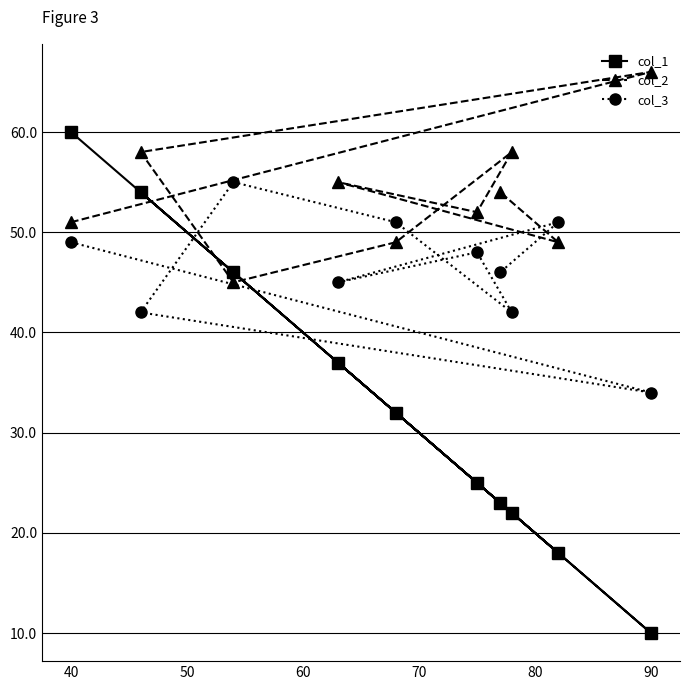

Which series has the widest spread of values?

col_1